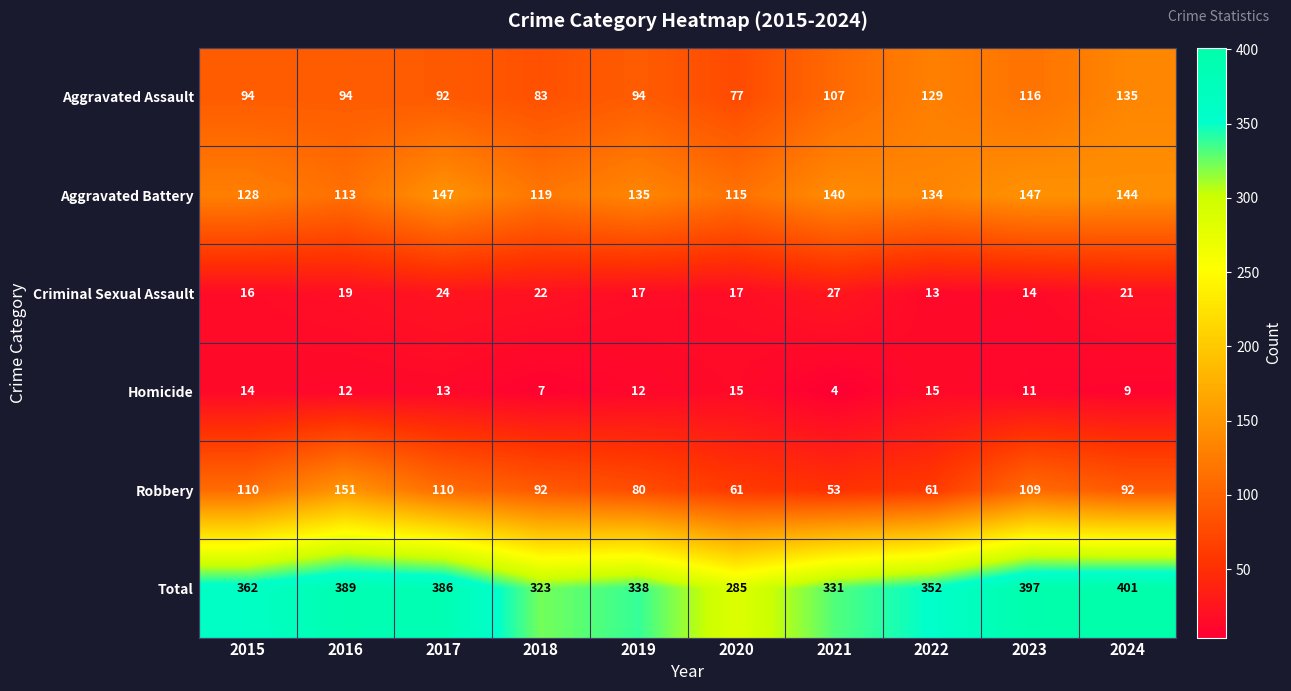

Where is Aggravated Battery nearest to the value 130?

2015